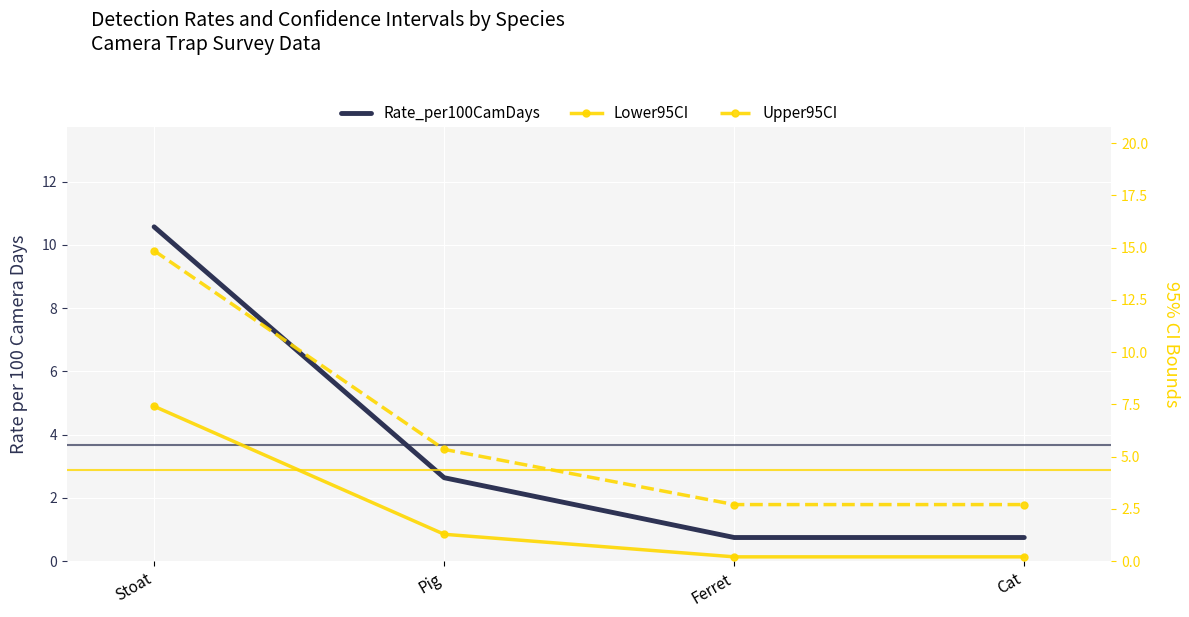

Which series has the largest total across all categories?

Upper95CI